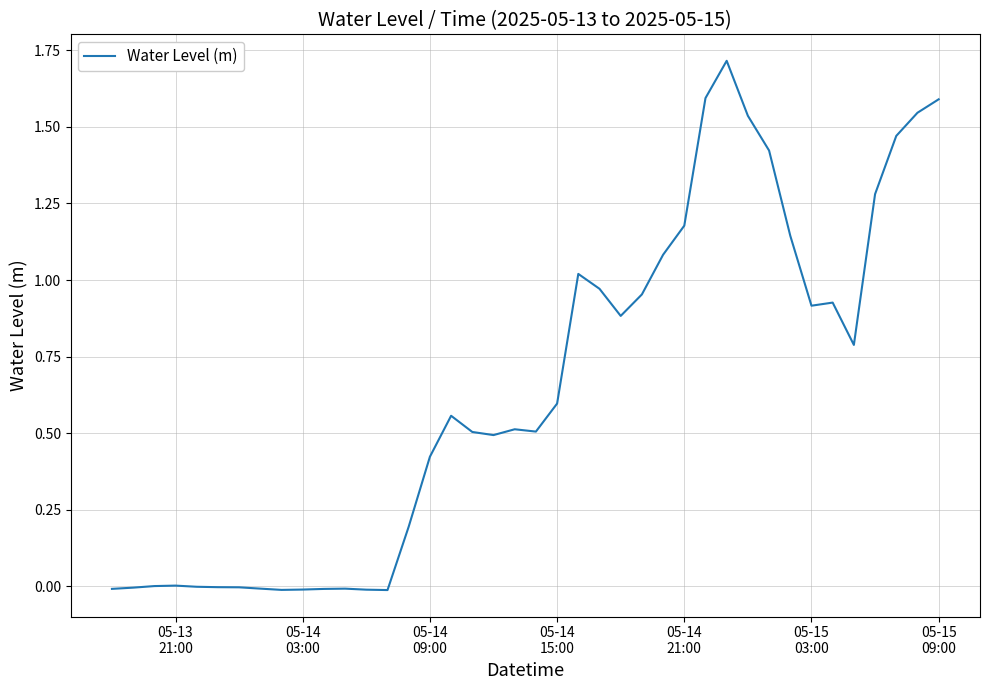

What is the greatest value displayed?

1.7